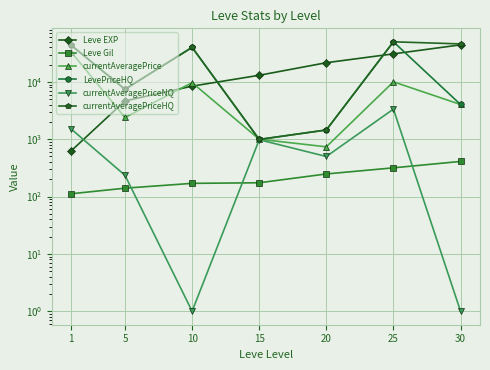

The currentAveragePriceNQ series shows 1500 at 1. True or false?

True